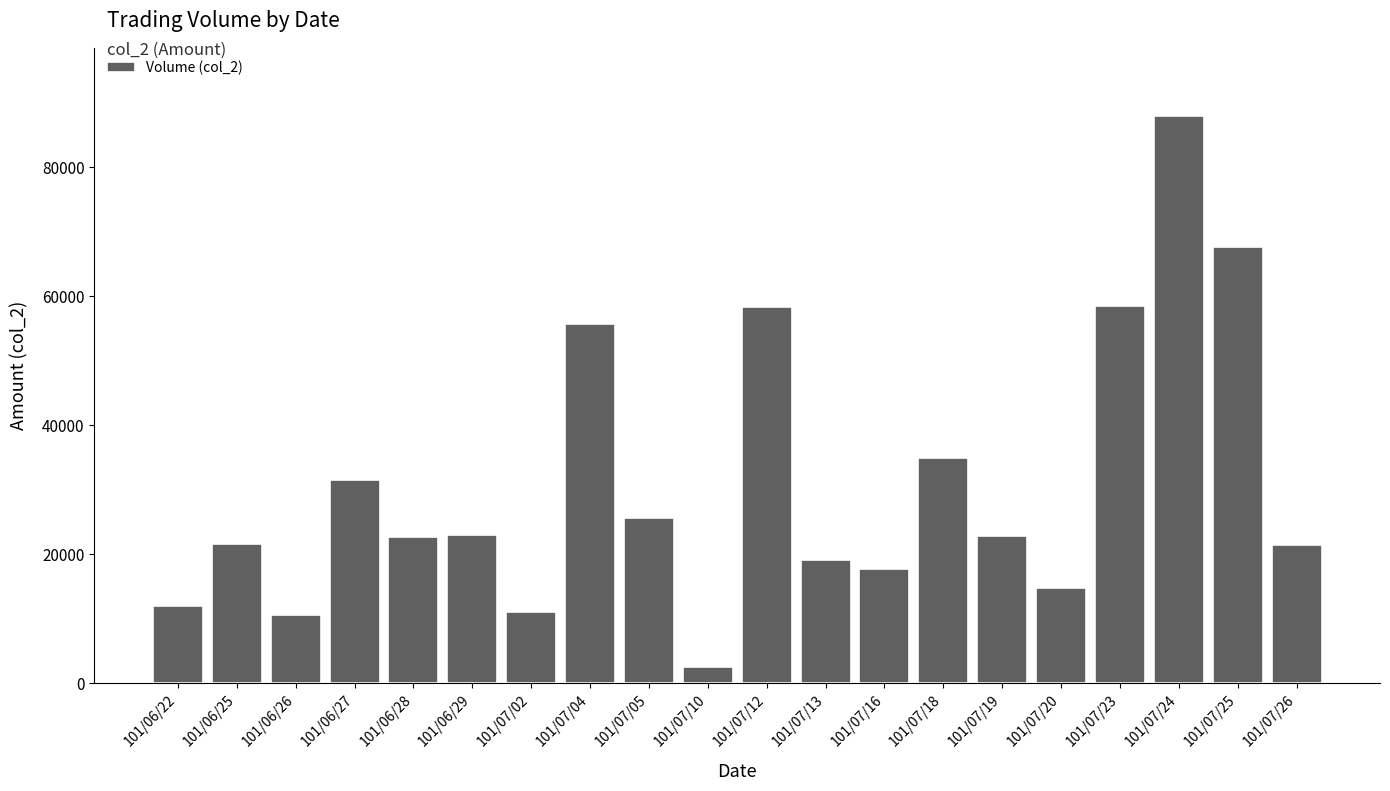

What is the label of the 7th bar from the right?

101/07/18